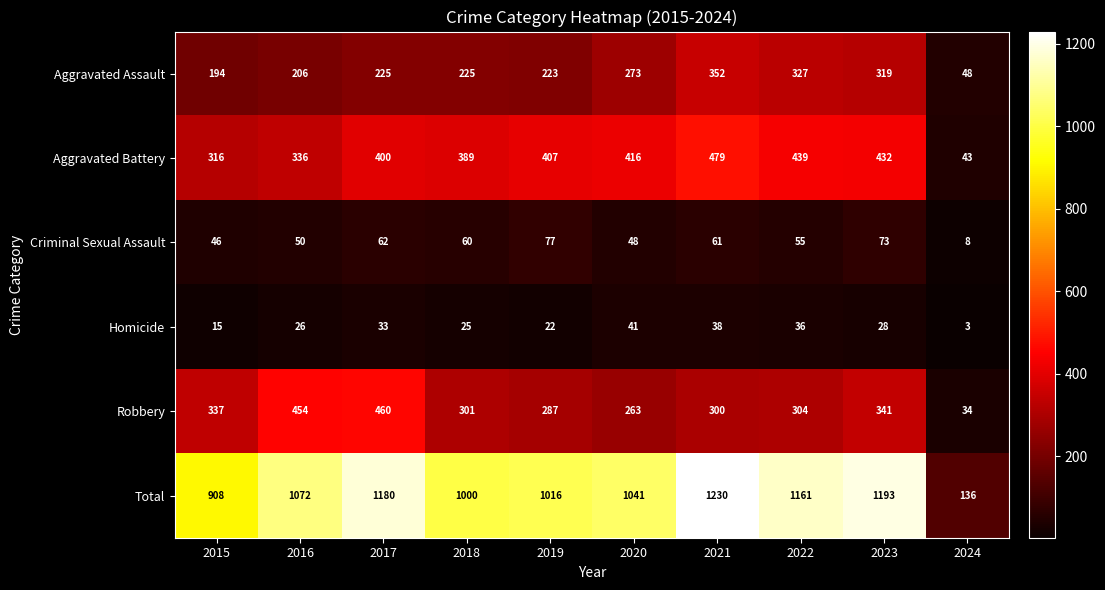

The Homicide series shows 26 at 2016. True or false?

True